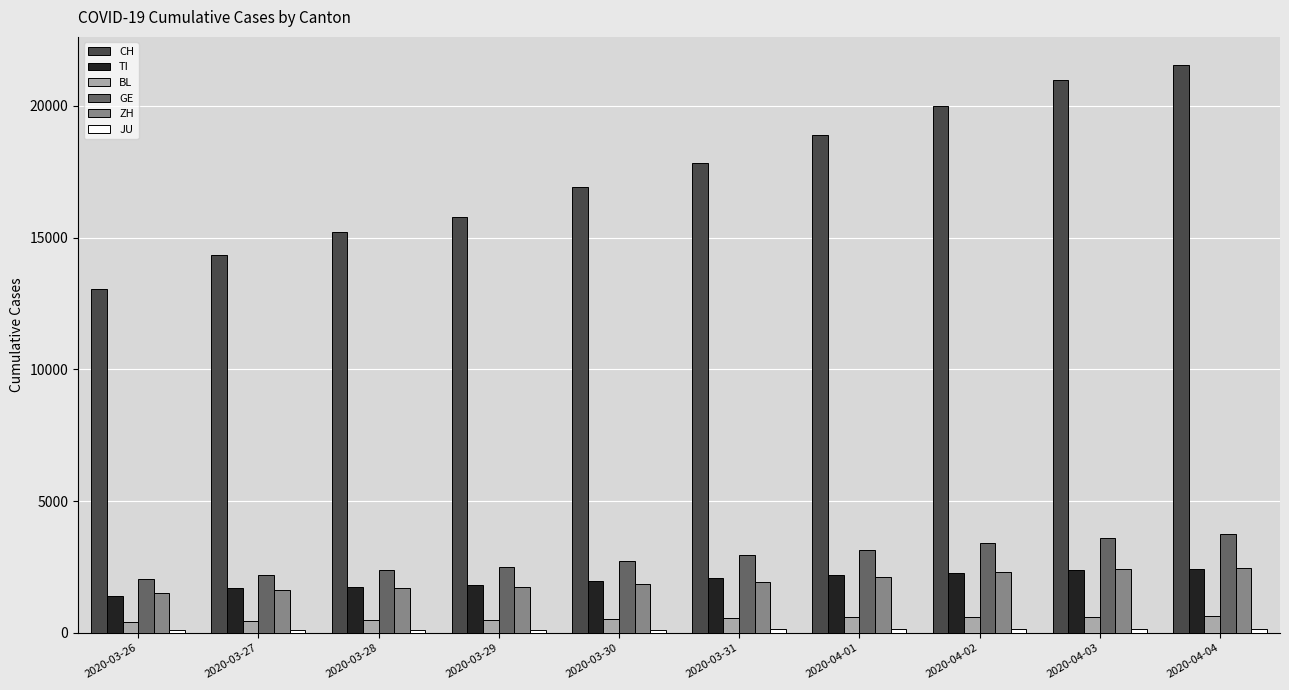

What is the lowest value of the ZH series?

1502